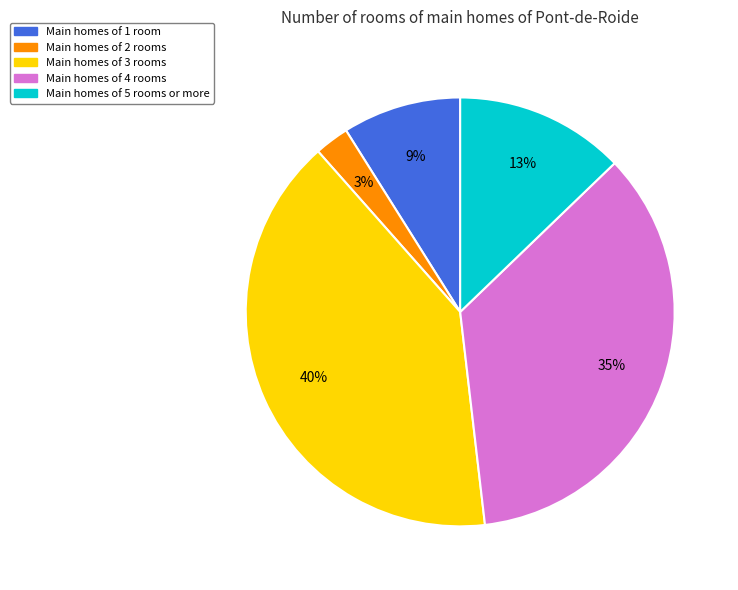

How many segments does this pie chart have?

5